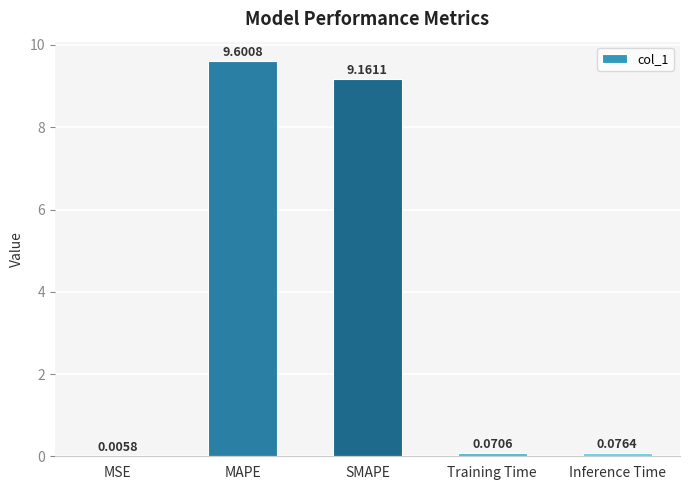

What is the sum of all values?

18.9